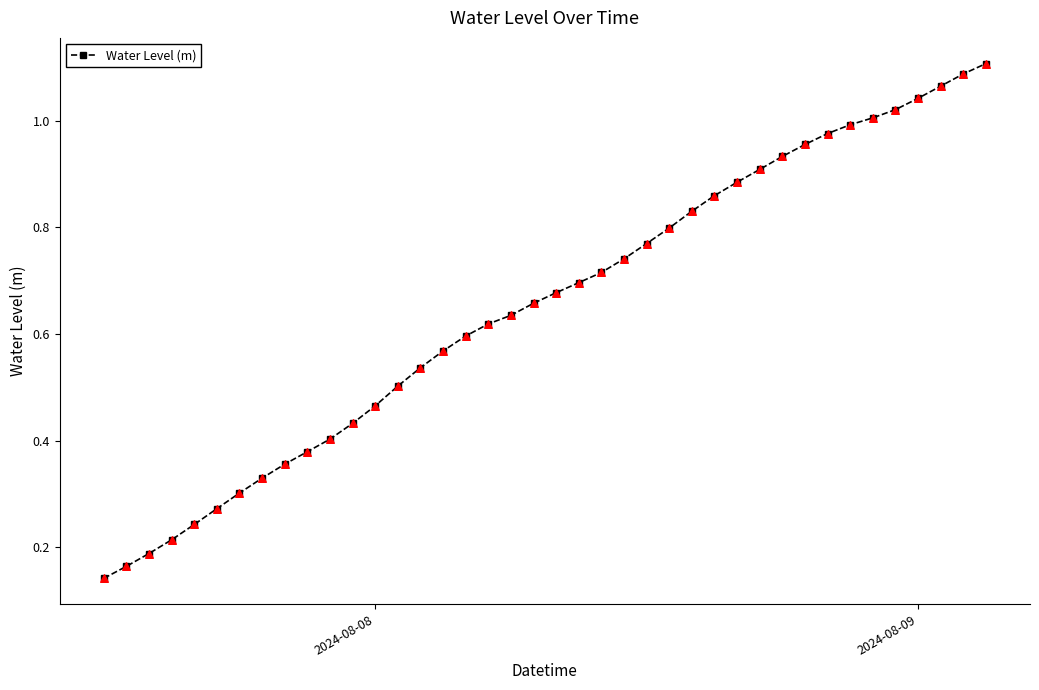

What is the sum of all values?

26.1